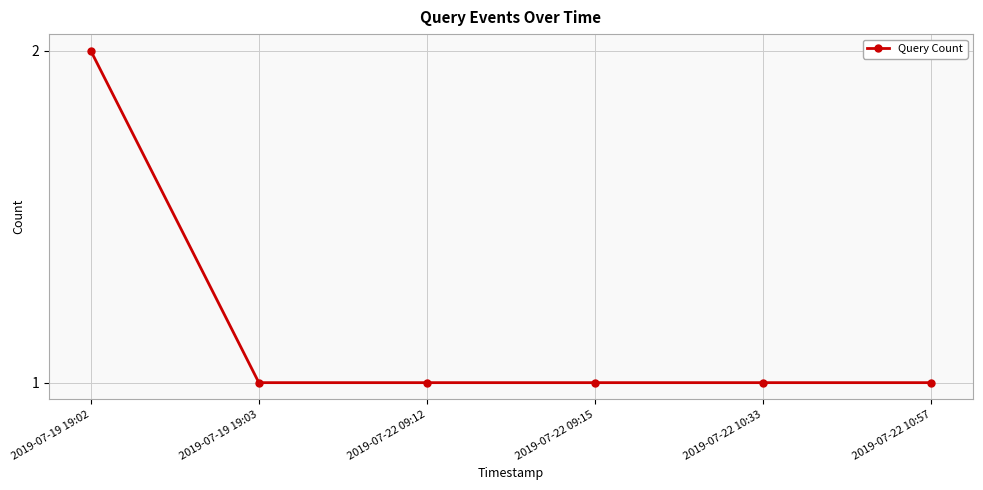

Reading left to right, extract all data points from this chart.

2019-07-19 19:02=2	2019-07-19 19:03=1	2019-07-22 09:12=1	2019-07-22 09:15=1	2019-07-22 10:33=1	2019-07-22 10:57=1